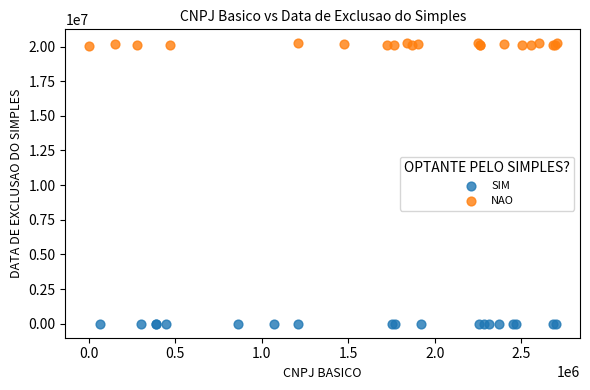

Which series reaches the maximum Y coordinate?

NAO